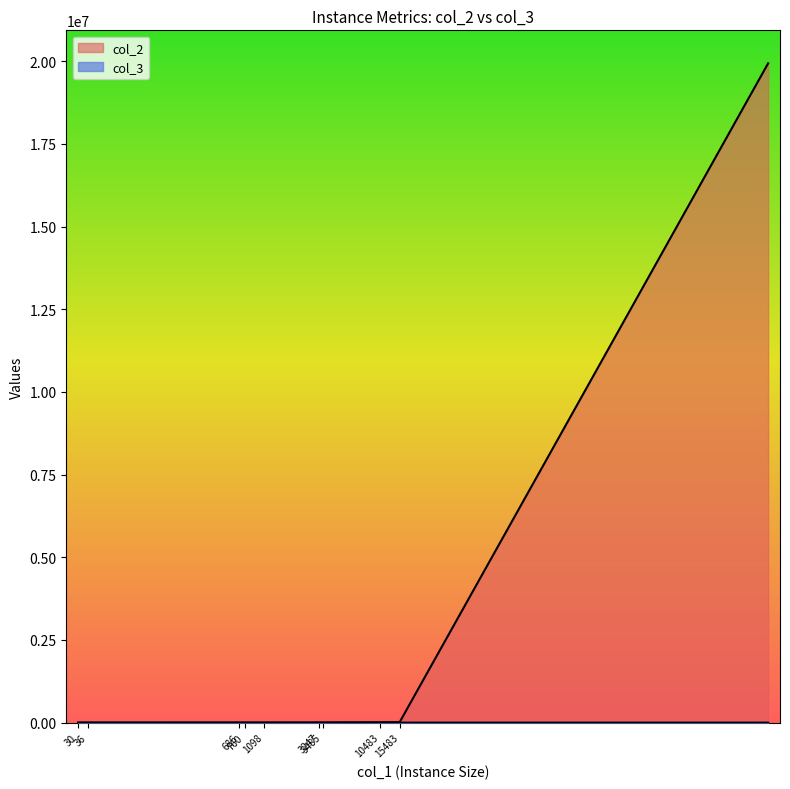

What is the maximum value shown in the chart?

19935913